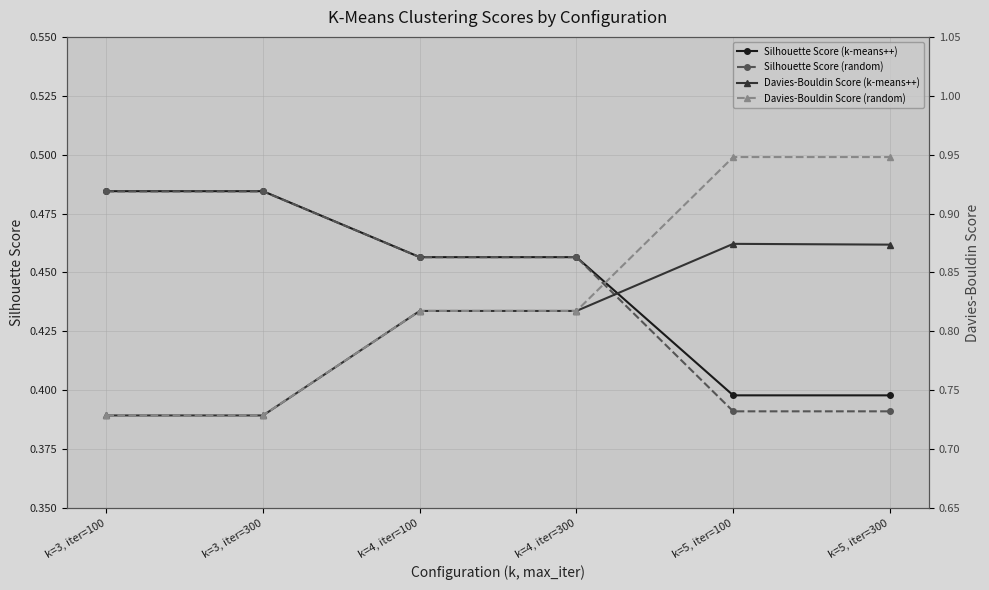

What is the highest value of the Davies-Bouldin Score (k-means++) series?

0.9